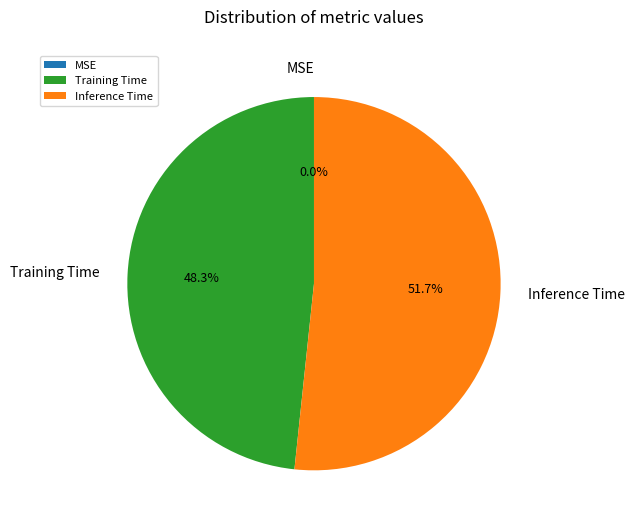

Does MSE represent more than half of the total?

No